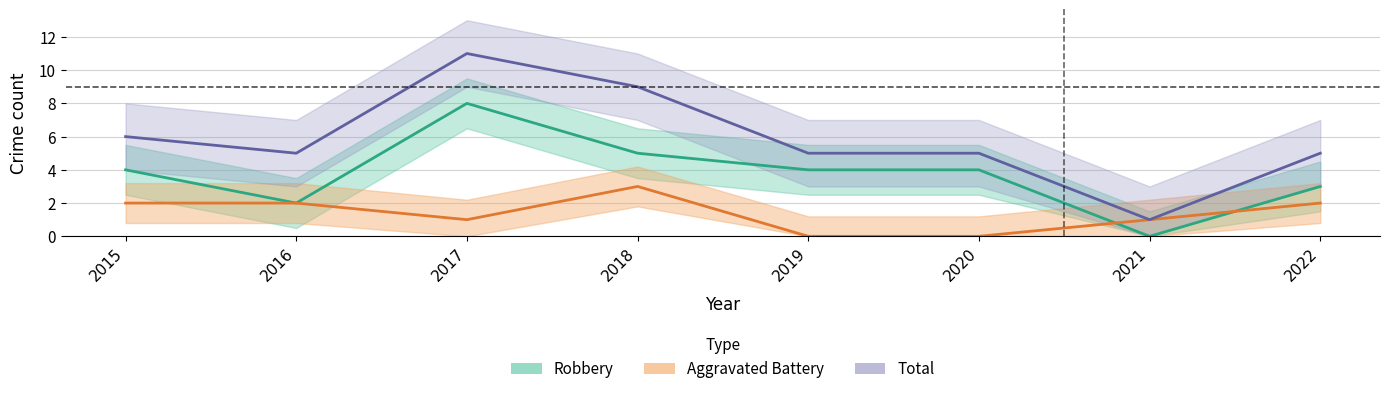

Is the value of Robbery at 2018 greater than the value of Aggravated Battery at 2017?

Yes